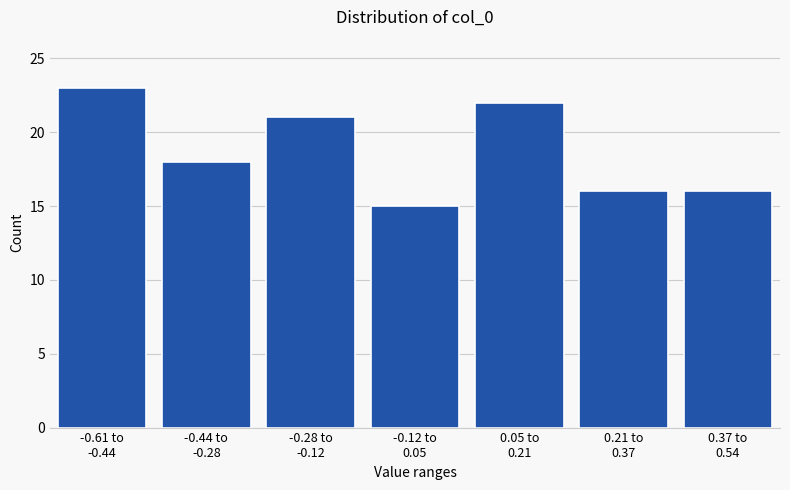

Reading left to right, extract all data points from this chart.

23	18	21	15	22	16	16